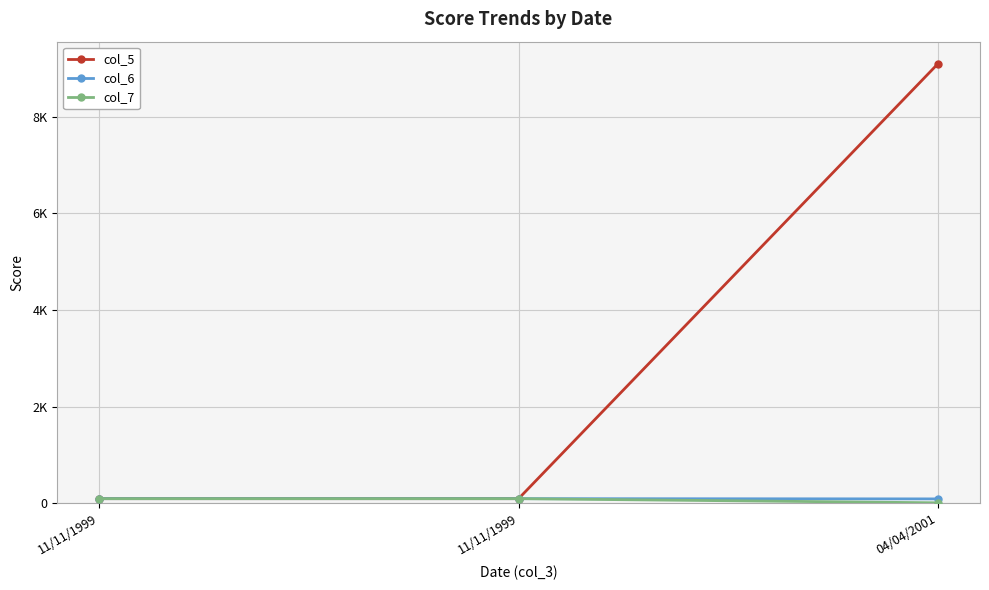

How many col_6 values are between 90 and 95?

3